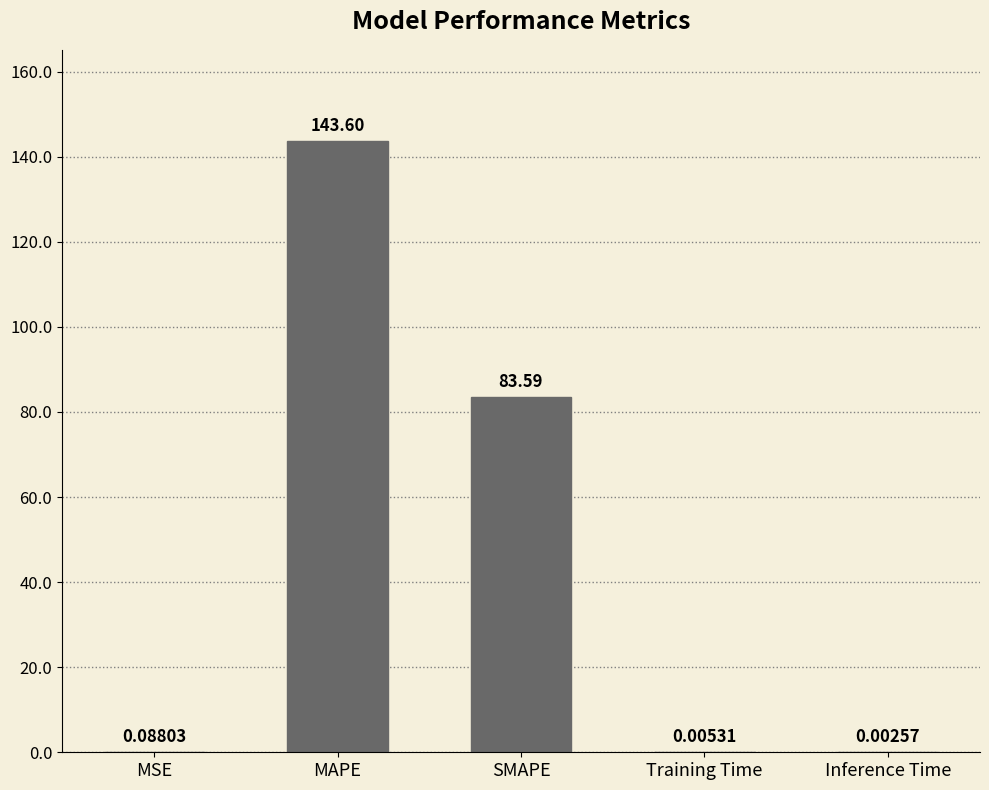

What is the change in value from MSE to Training Time?

-0.1